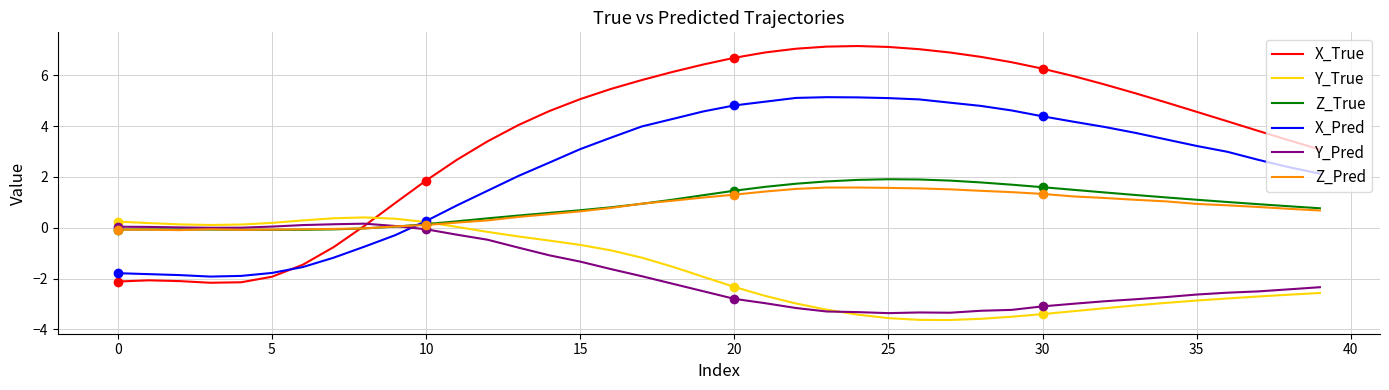

How many intersections are there between X_Pred and Z_Pred?

1